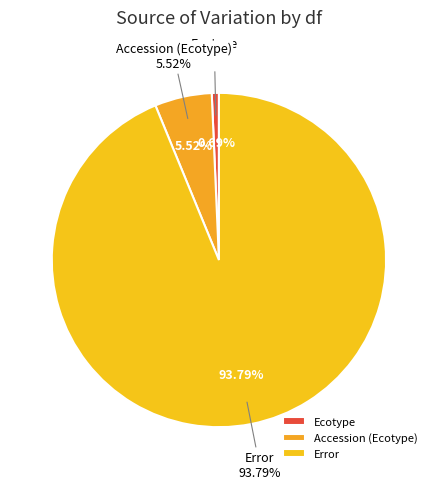

Does Error represent more than half of the total?

Yes